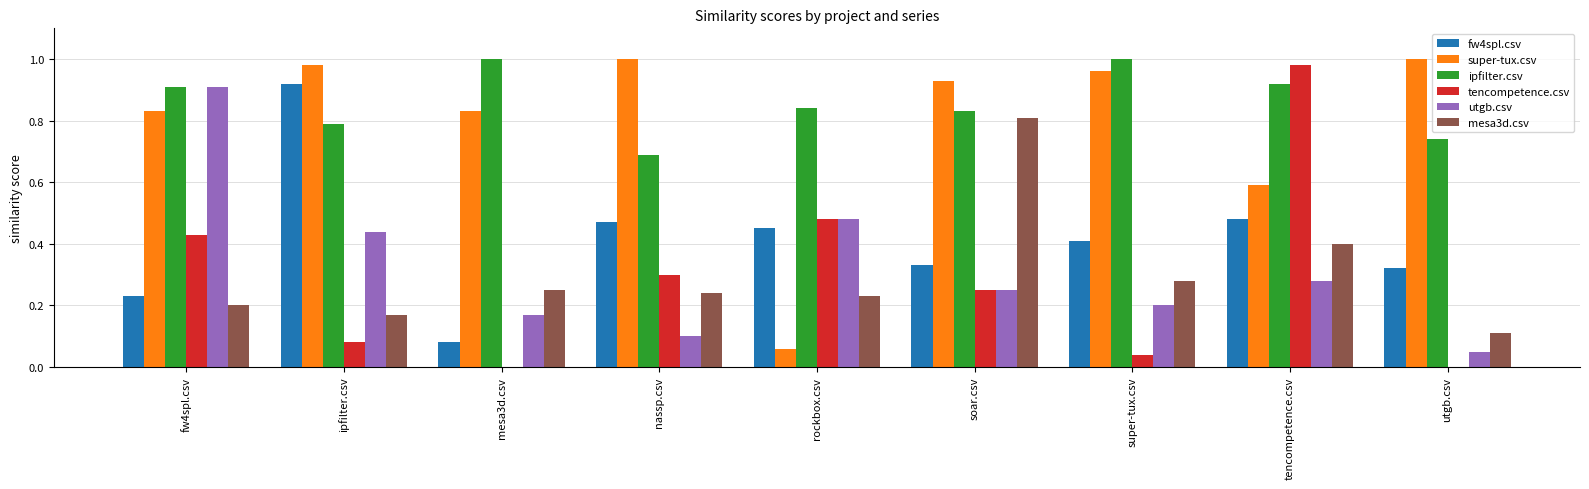

What is the sum of all tencompetence.csv values?

2.6